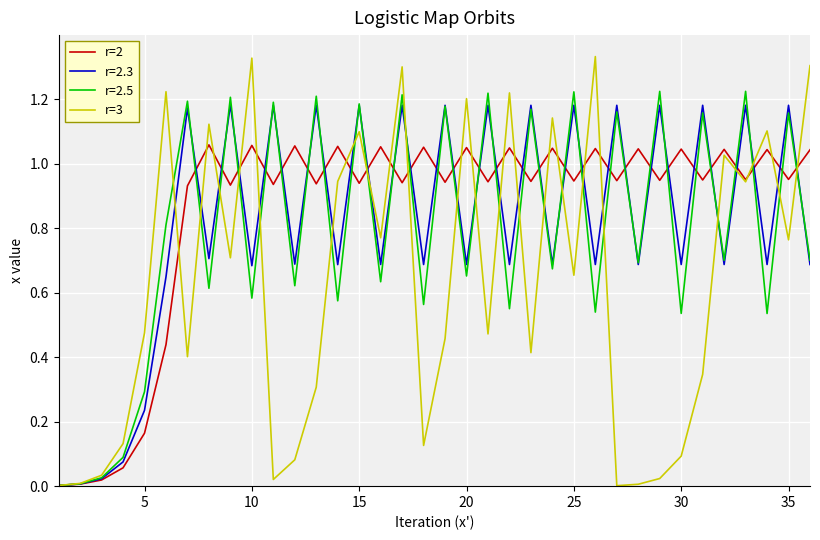

How many distinct data groups are displayed?

4